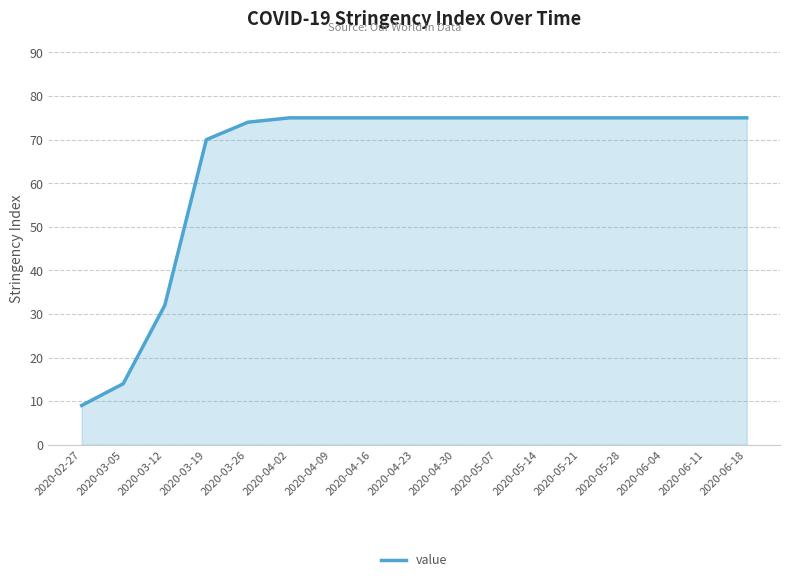

What position from the right is 2020-04-30?

8